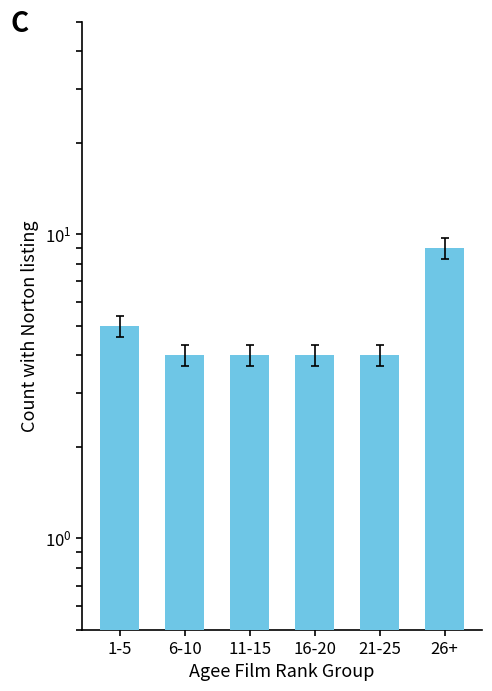

Reading left to right, transcribe all the data shown in this chart.

5	4	4	4	4	9